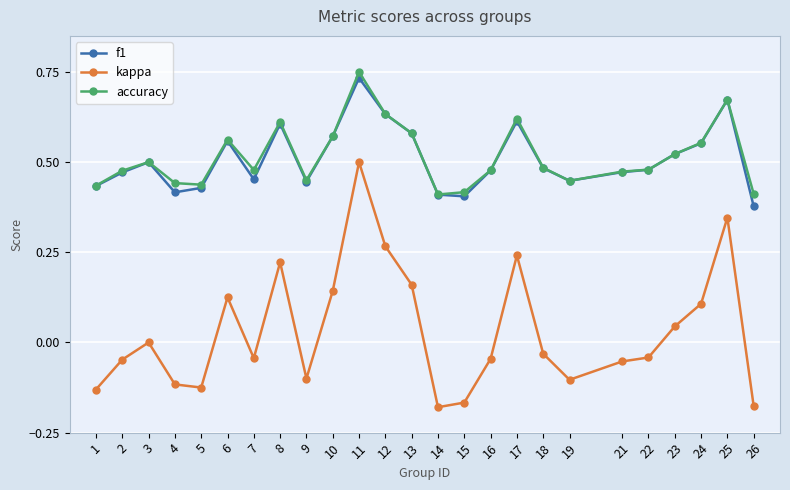

The f1 series shows 0.2 at 7. True or false?

False